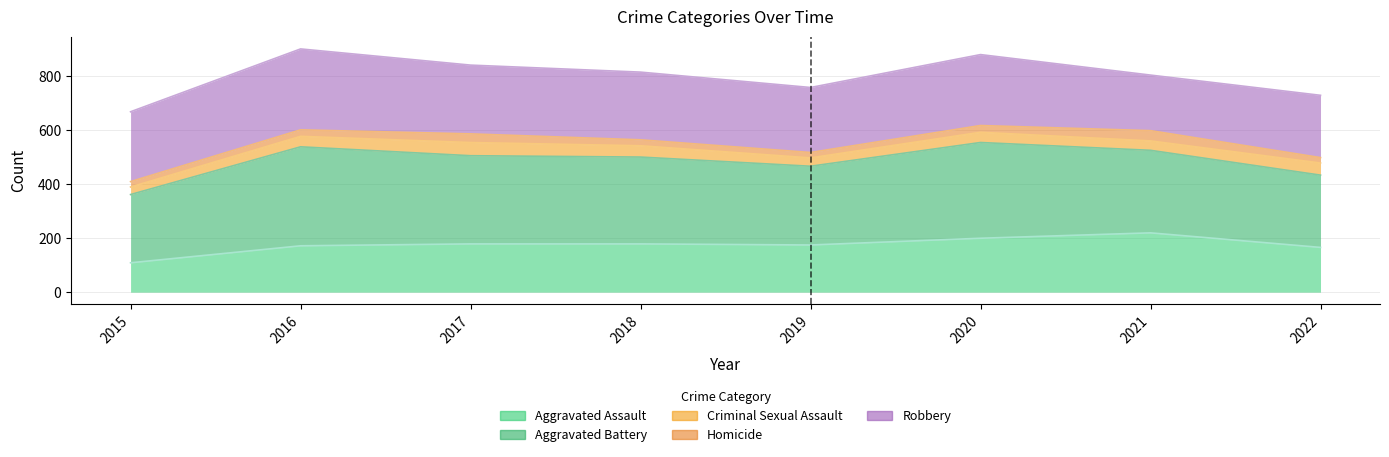

What is the total value across all series at 2022?

2308